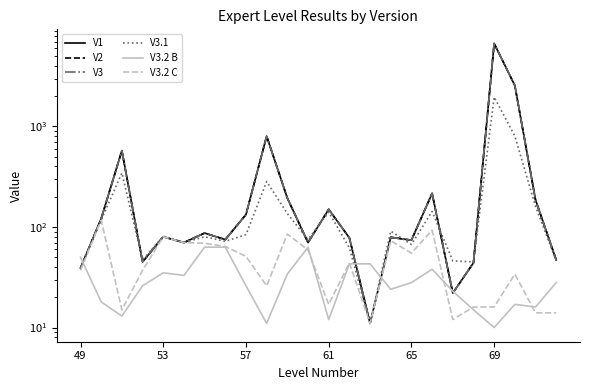

What is the difference between the maximum and second lowest values in the V3.2 B series?

52